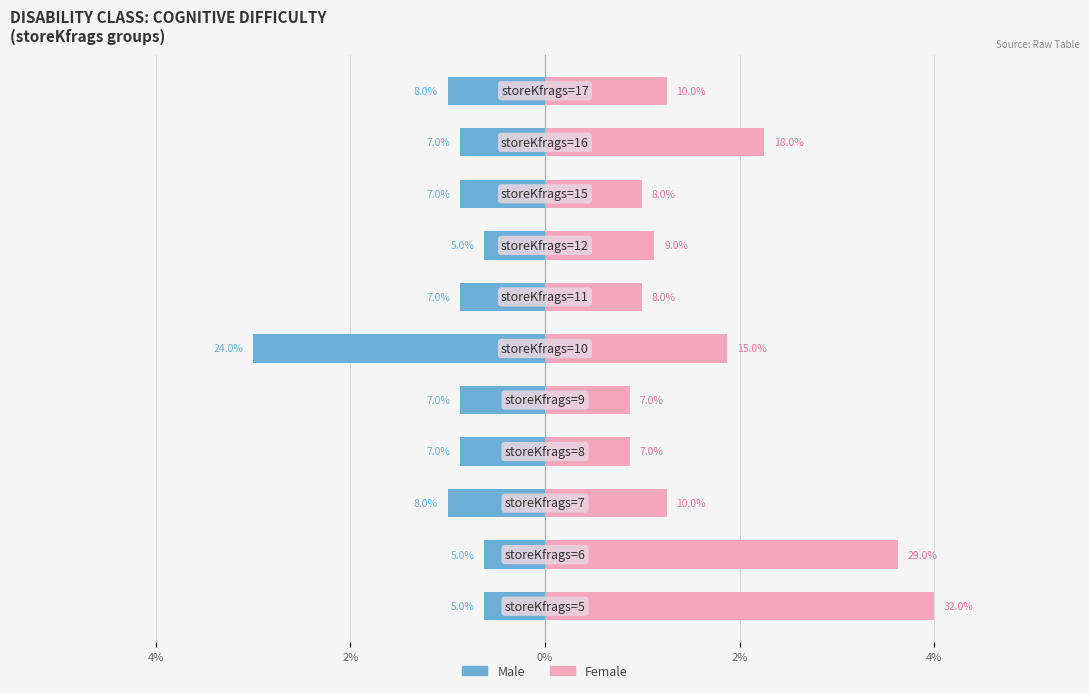

Is the value of Male at 8 greater than the value of Female at 6?

No